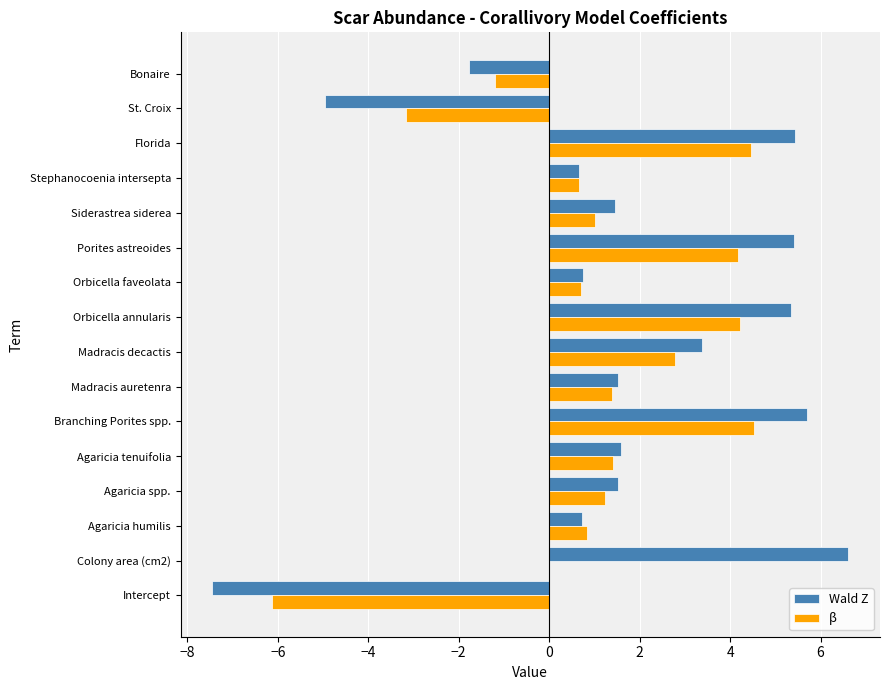

Which category has the highest value across all series?

Colony area (cm2)